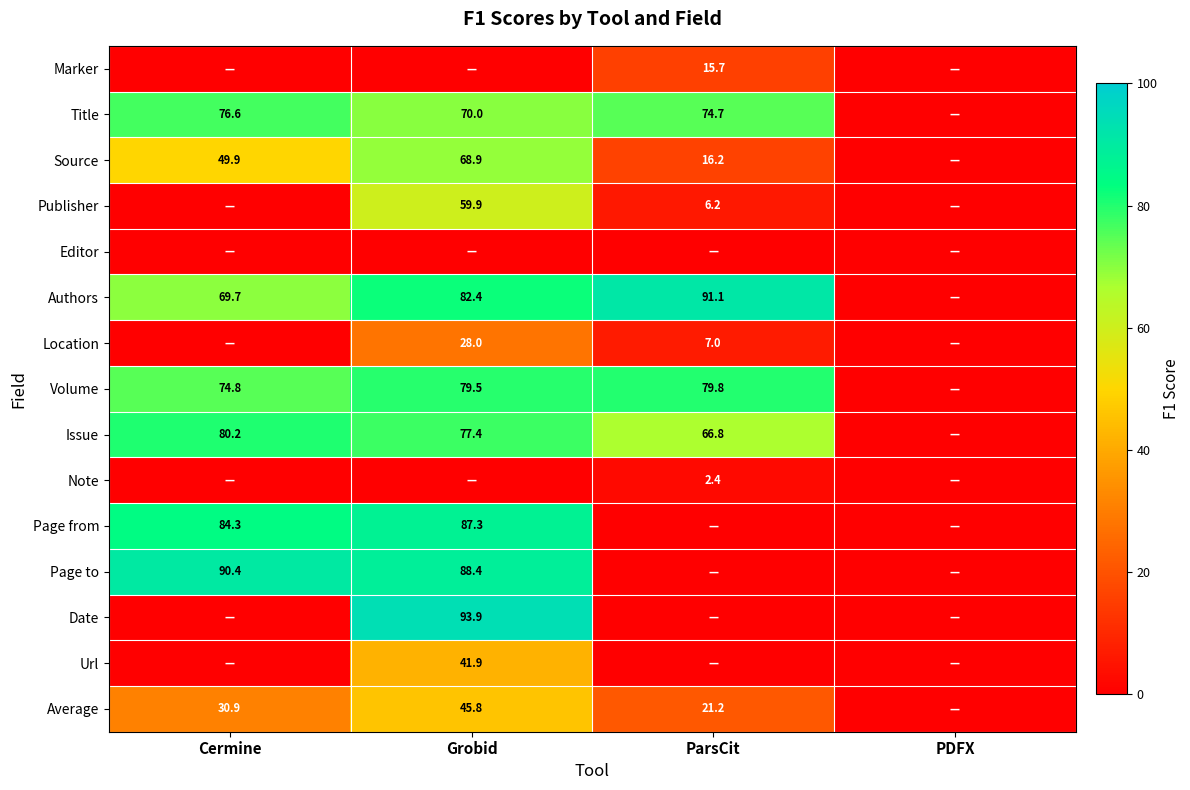

The Source series shows 24.6 at ParsCit. True or false?

False